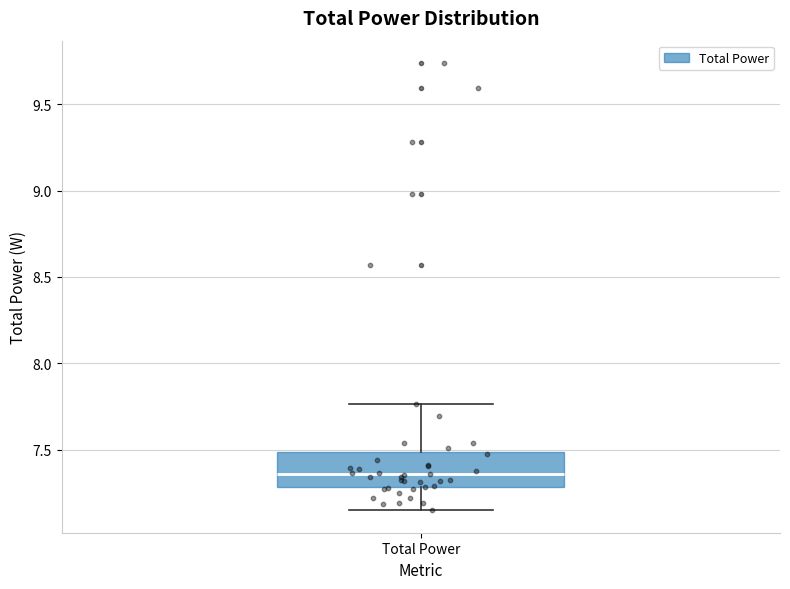

Where does the lower whisker of the box for Total Power end on the y-axis? The values are not printed on the chart, so give them approximately, as read against the axis.

7.15